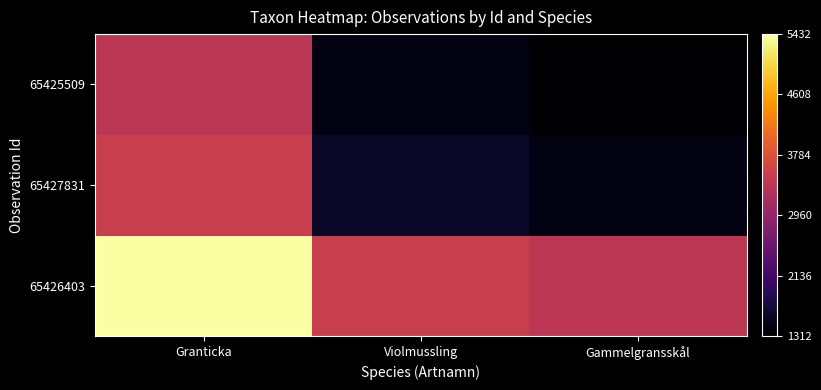

At which category is the sum across all series the highest?

Granticka